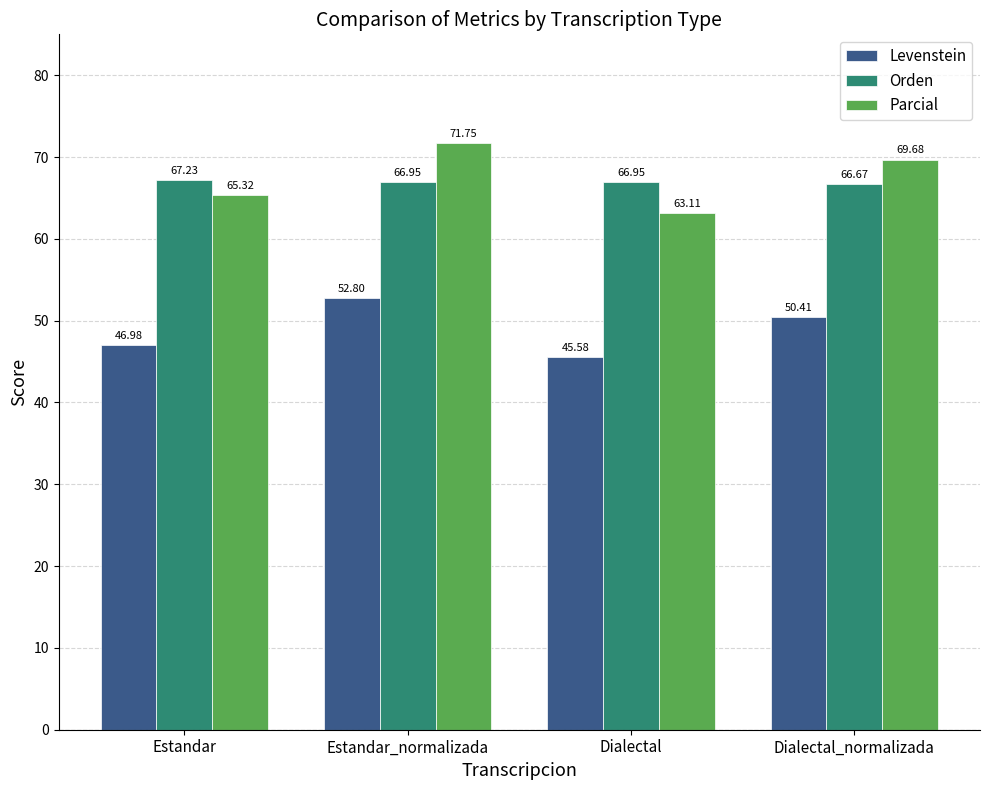

What is the total value across all series at Estandar?

179.5